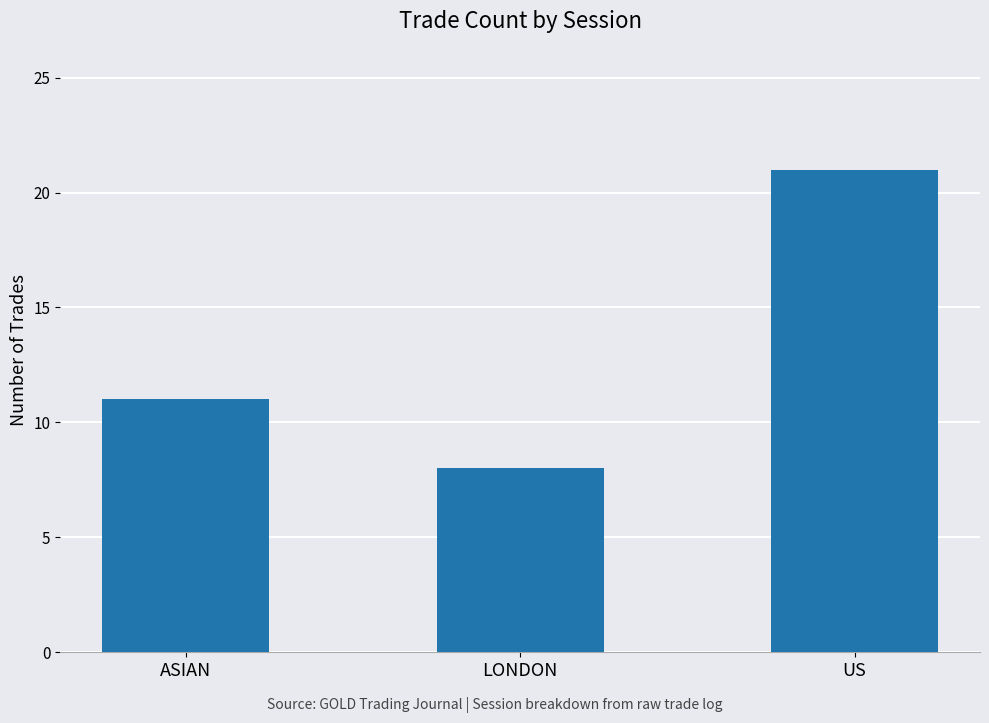

Rank the categories by value from lowest to highest.

LONDON, ASIAN, US